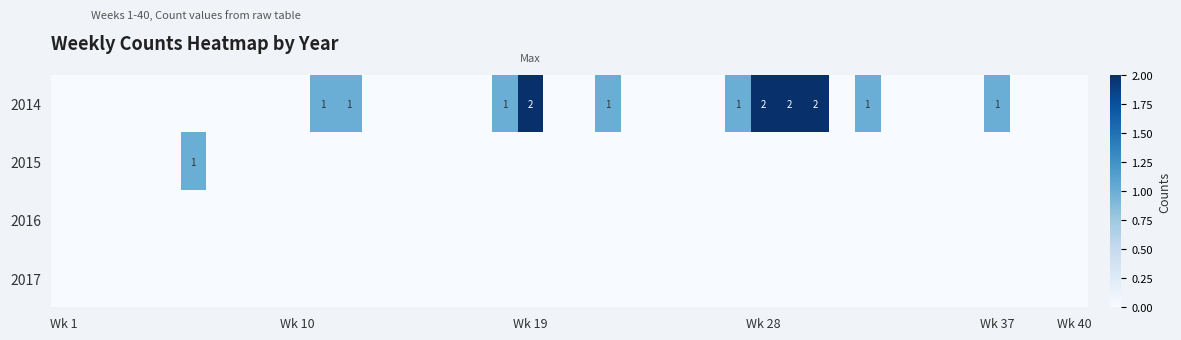

At which category is the sum across all series the highest?

Wk 19